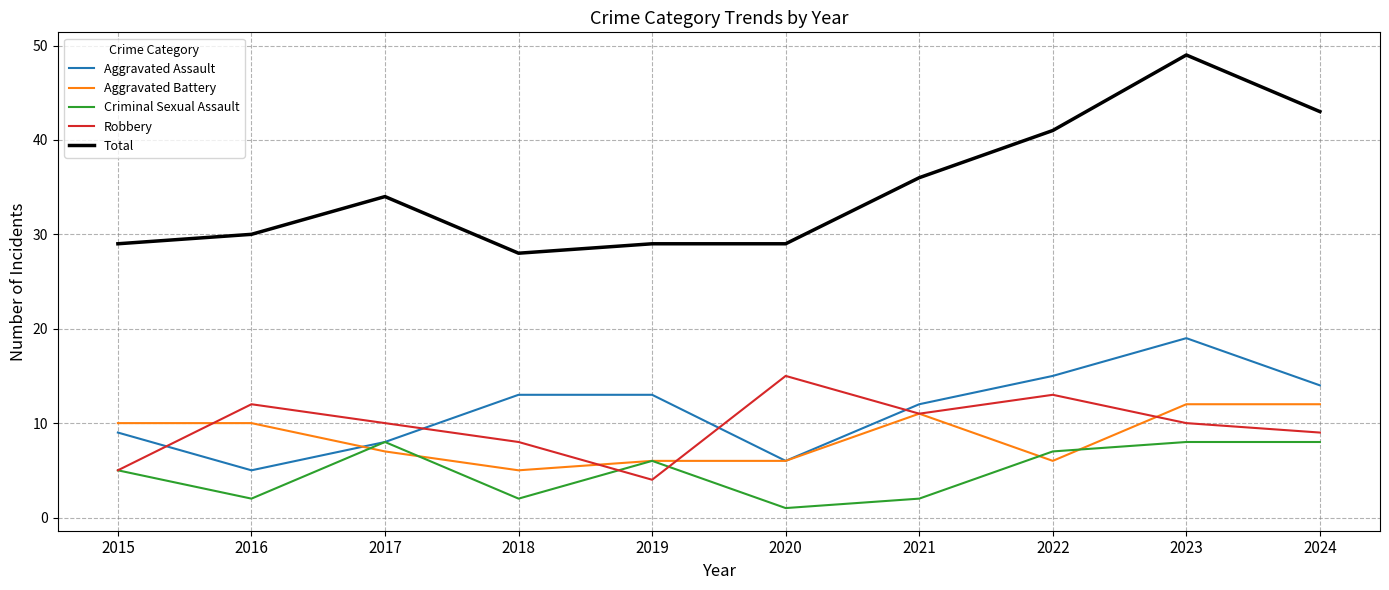

At 2016, list the series in order from largest to smallest.

Total, Robbery, Aggravated Battery, Aggravated Assault, Criminal Sexual Assault